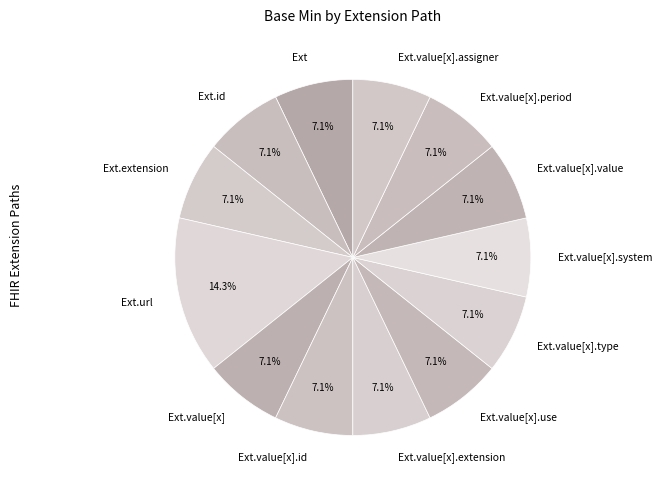

How many segments does this pie chart have?

13